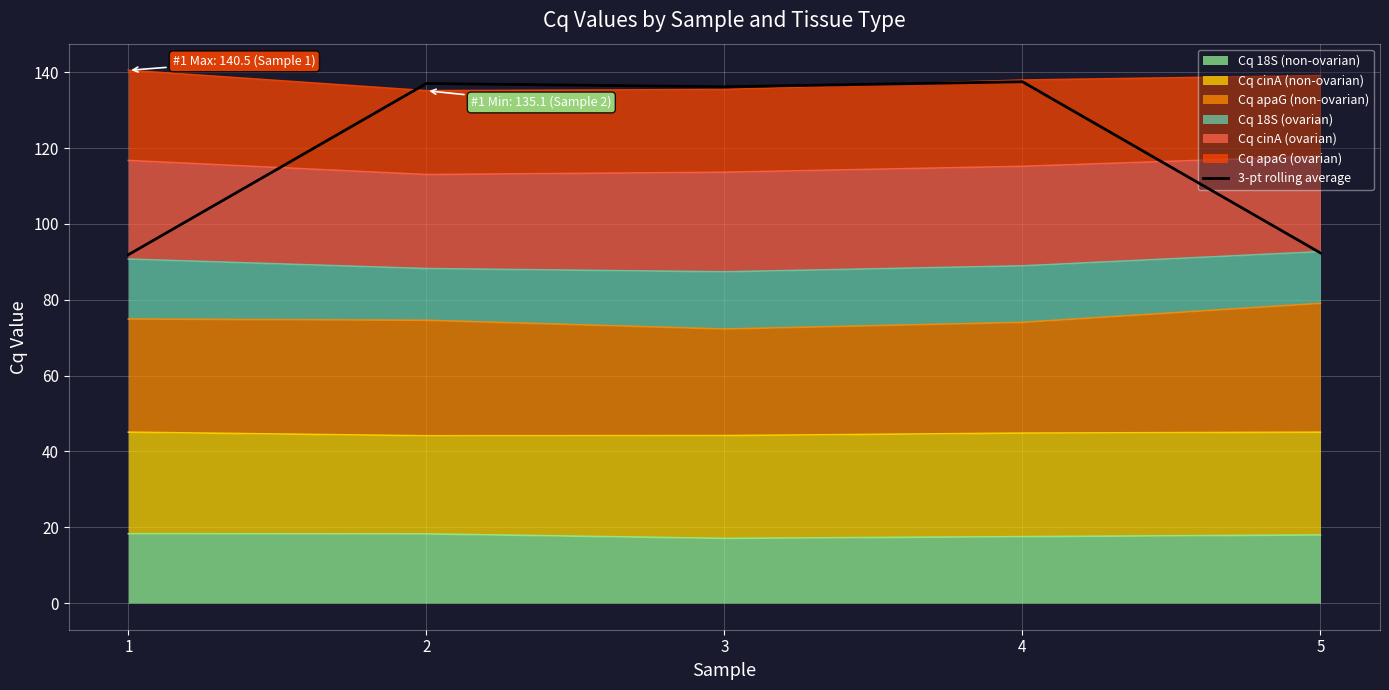

Does the chart display data point markers on the line(s)?

No